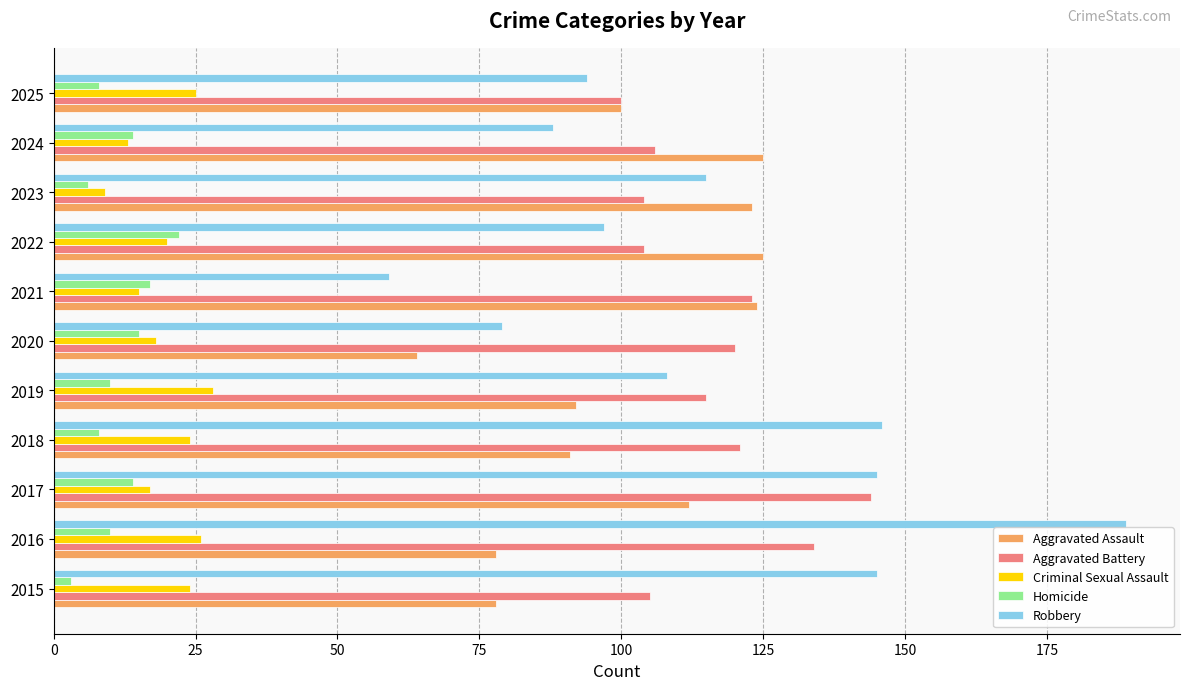

What is the spread (max minus min) of values at 2019?

105